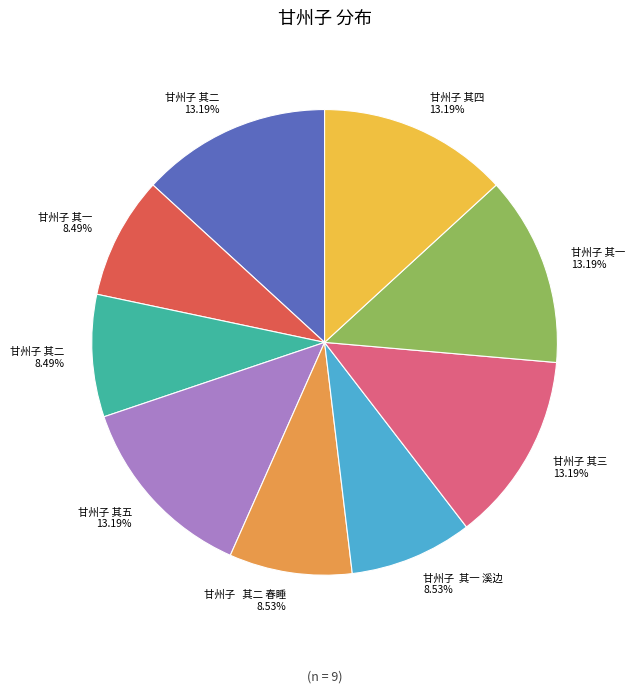

Does any single category account for the majority?

No